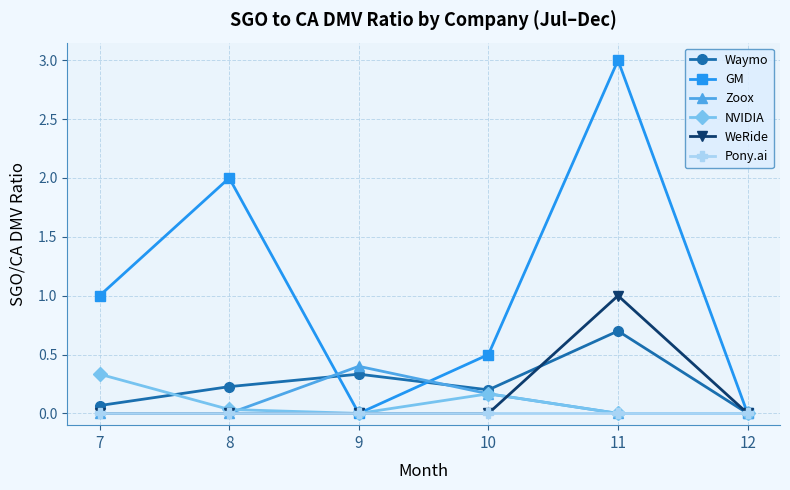

The Waymo series shows 0.3 at 12. True or false?

False